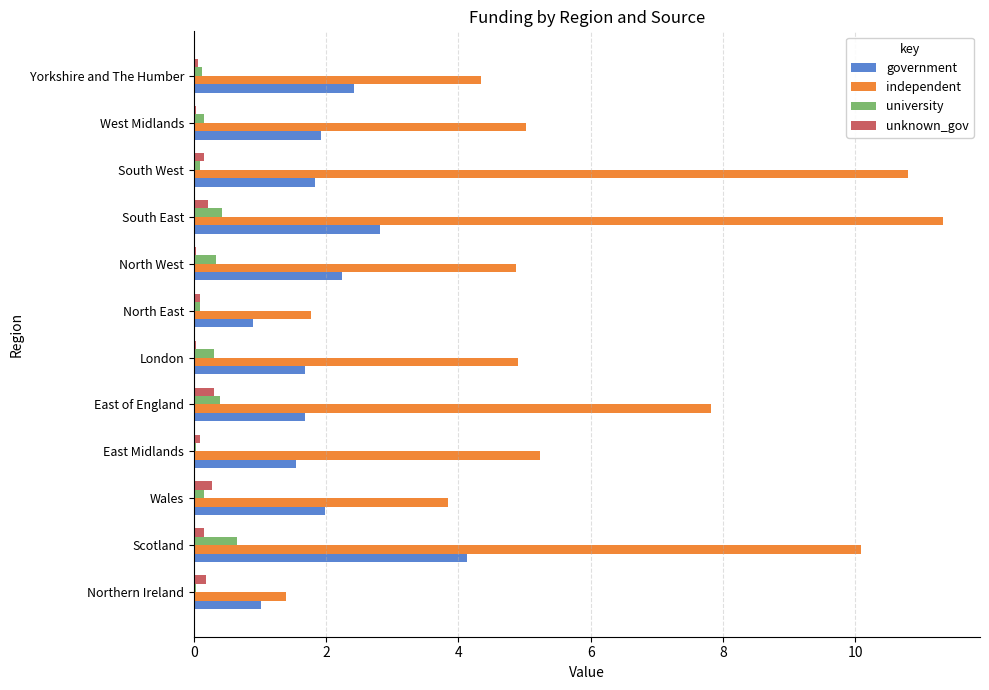

True or false: government has a value of 1.1 at South West.

False